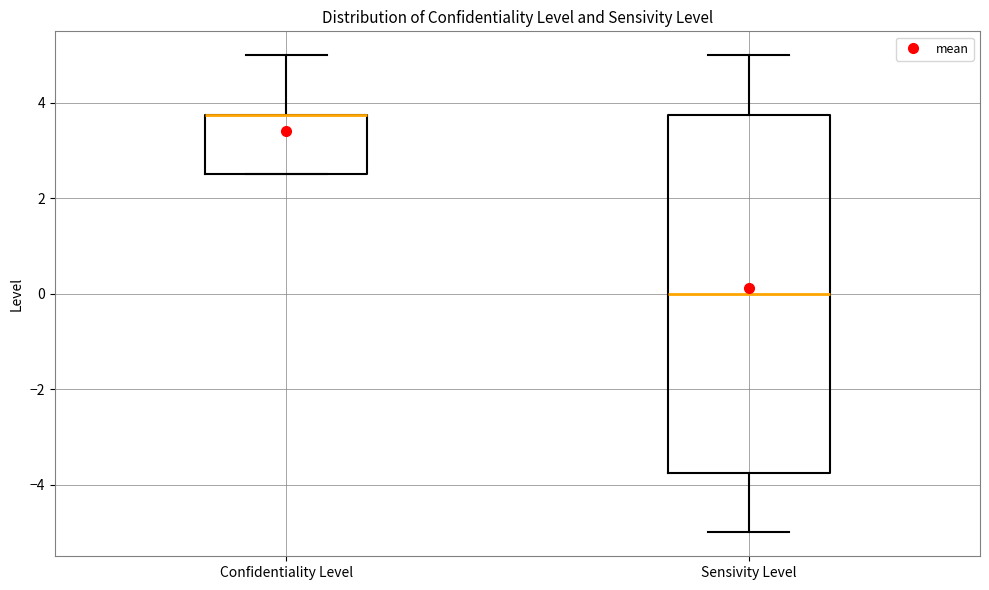

Where does the upper whisker of the box for Confidentiality Level end on the y-axis? The values are not printed on the chart, so give them approximately, as read against the axis.

5.0